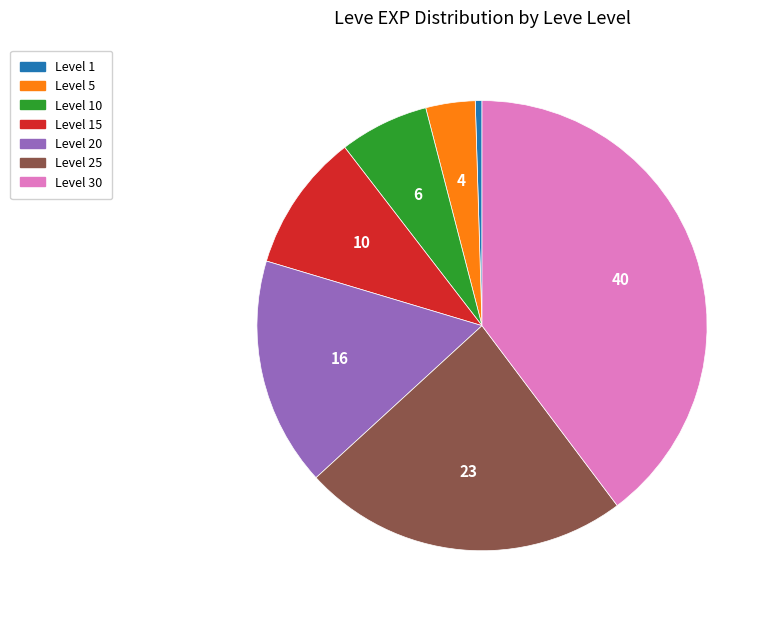

Count the number of slices in the pie.

7